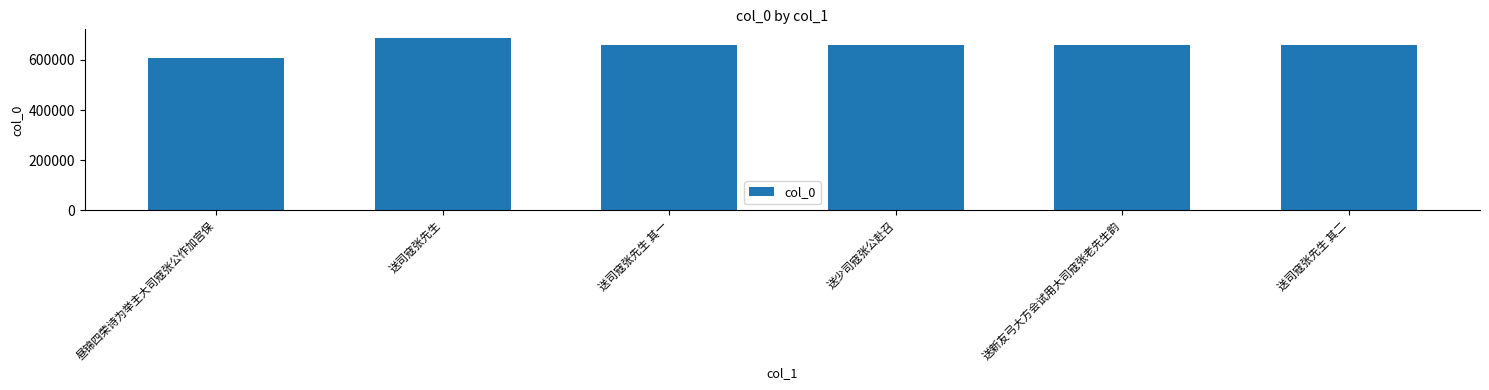

What is the value of the 6th bar from the left?

657918